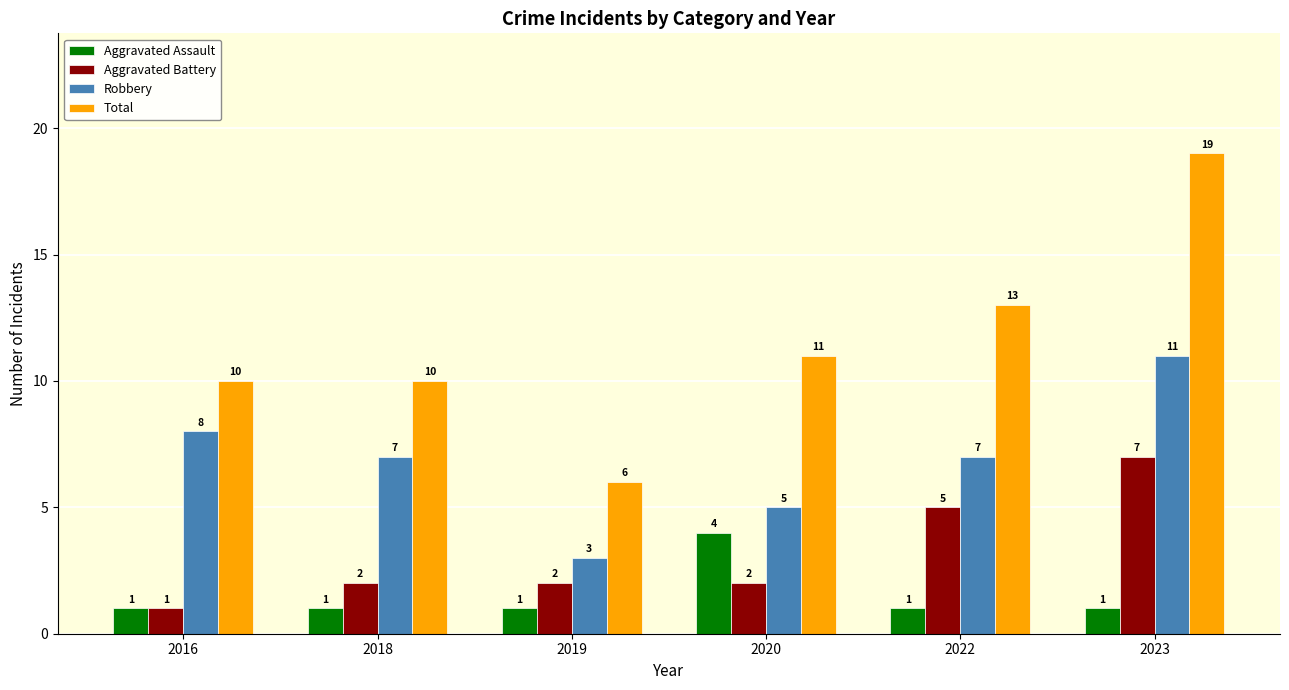

Which category has the lowest value in the Robbery series?

2019